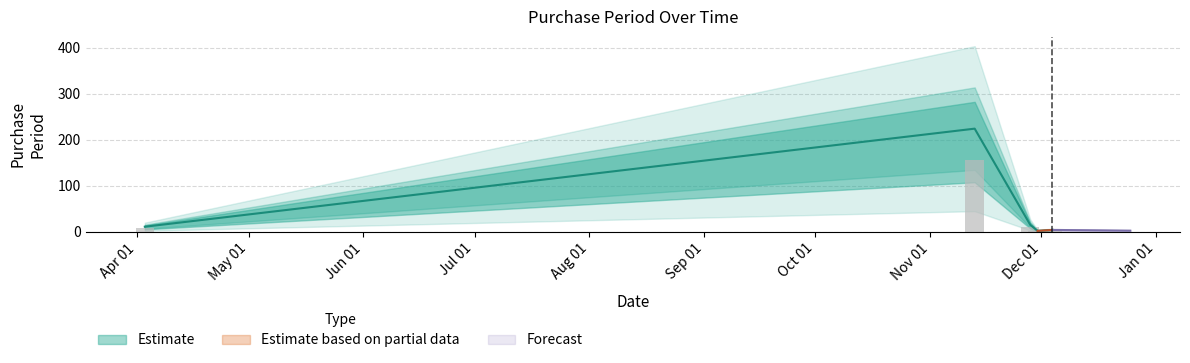

What is the maximum value shown in the chart?

224